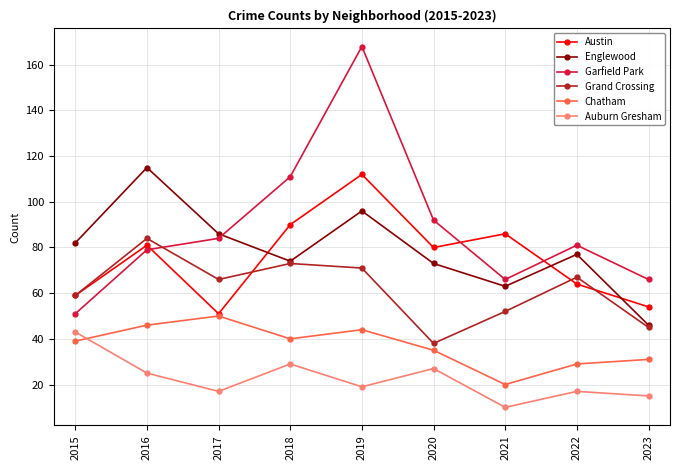

Is the value of Chatham at 2018 greater than the value of Garfield Park at 2018?

No